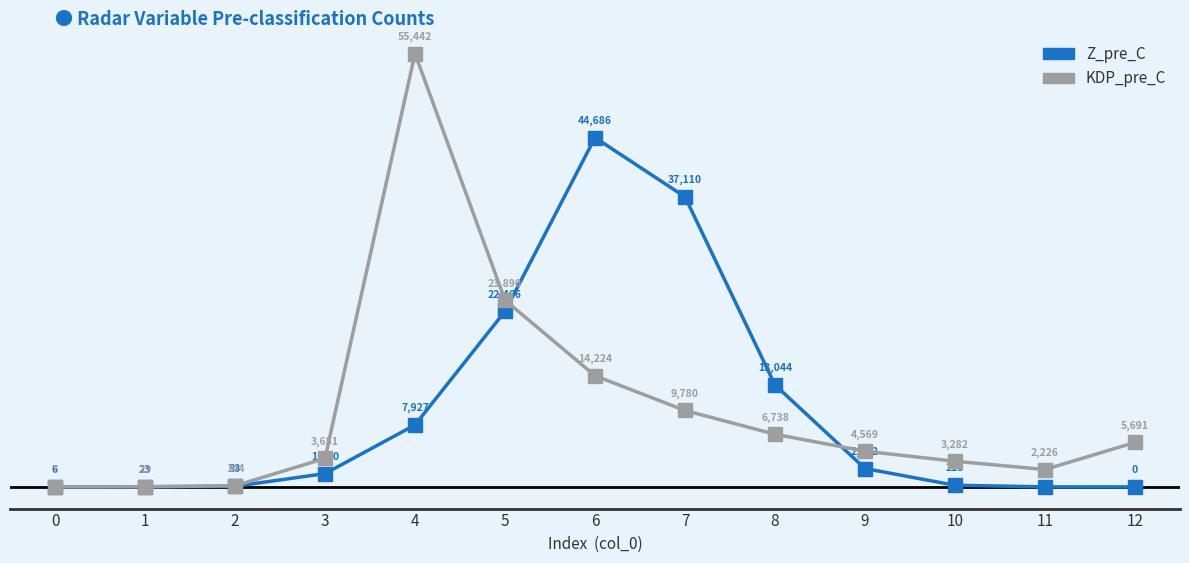

Rank the series by their maximum value, from highest to lowest.

KDP_pre_C, Z_pre_C